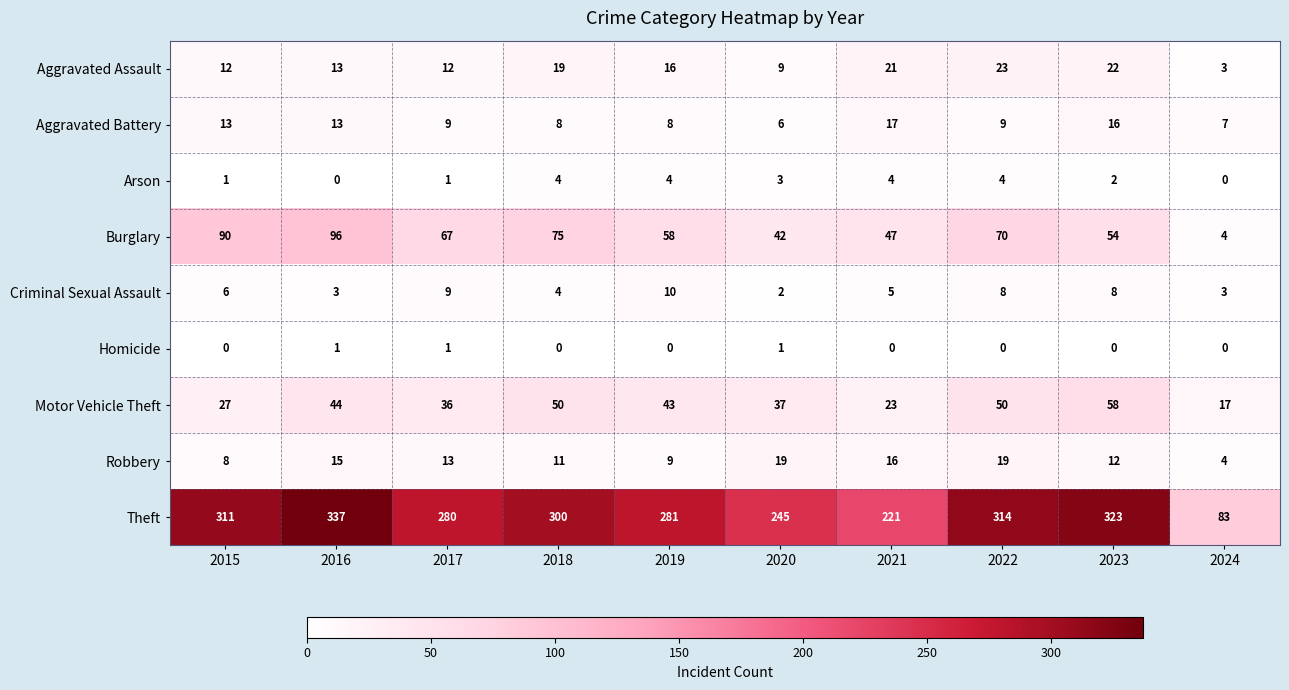

The Arson series shows 4 at 2019. True or false?

True